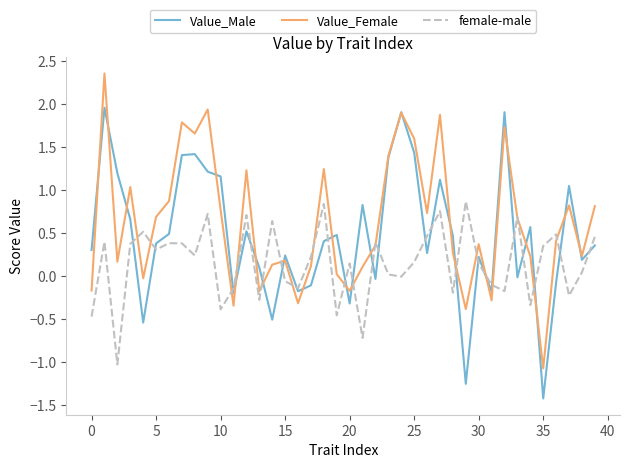

What is the minimum value shown in the chart?

-1.4